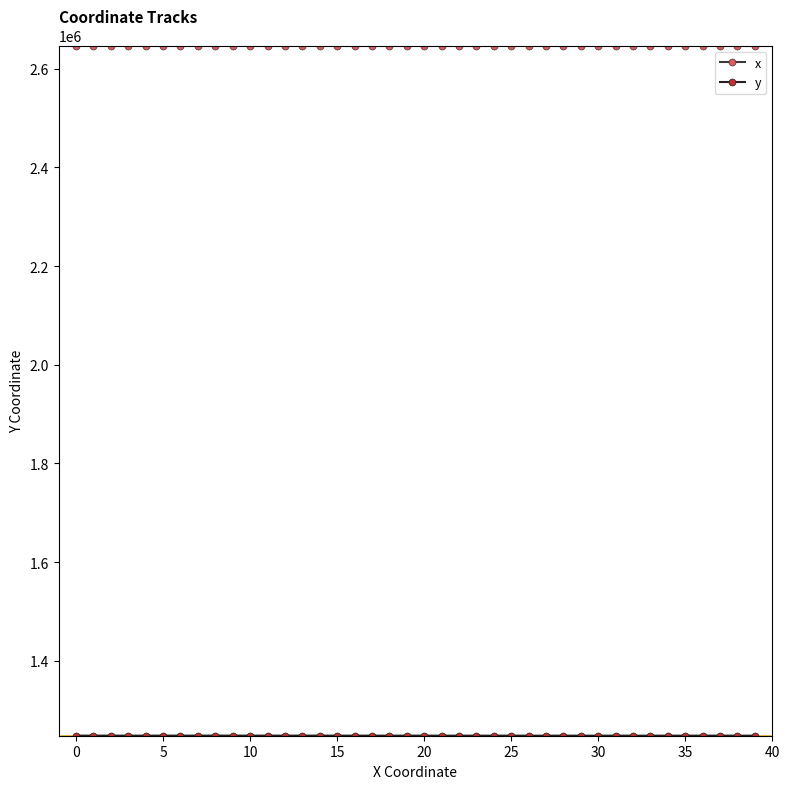

What is the maximum value shown in the chart?

2646873.8